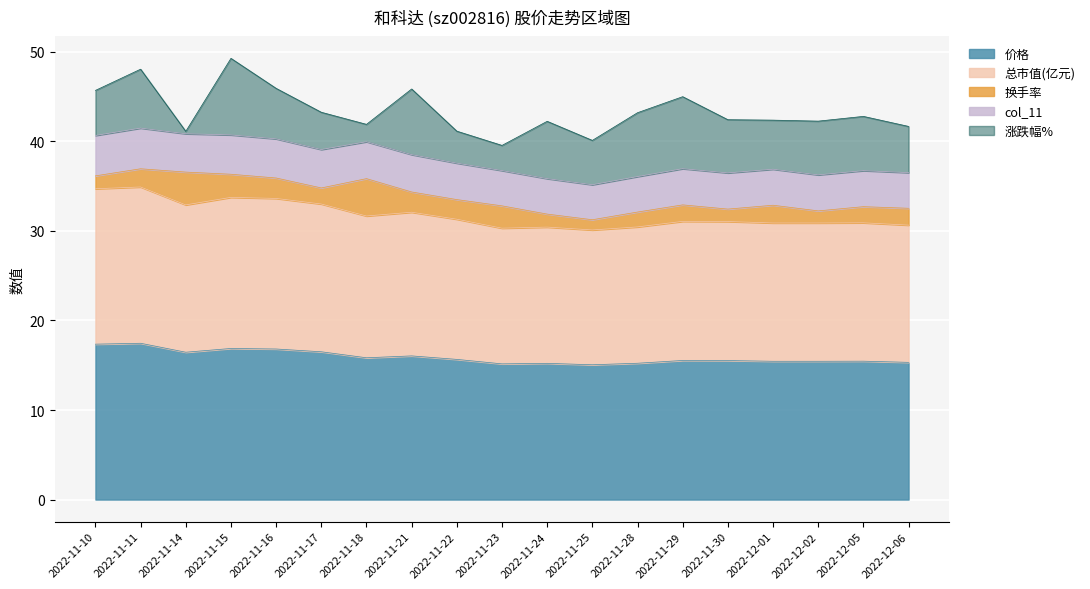

The 换手率 series shows 1.1 at 2022-11-25. True or false?

True